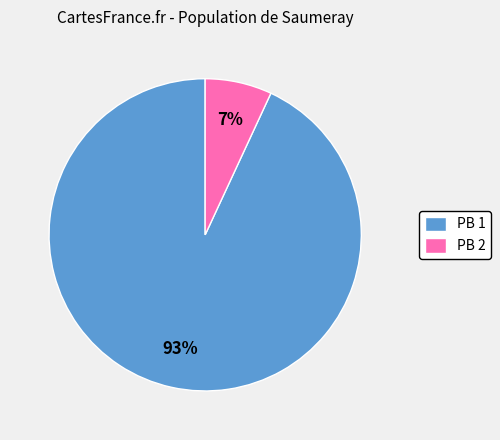

Rank the categories by value from highest to lowest.

PB 1, PB 2